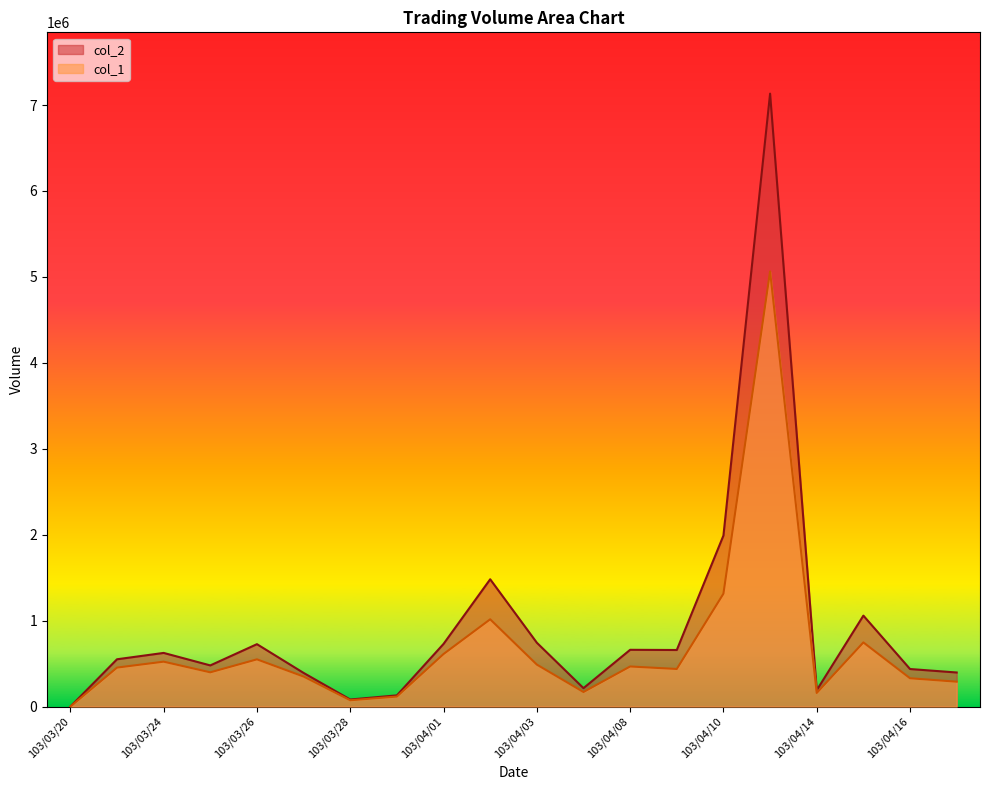

At which category does the chart reach its minimum across all series?

103/03/20